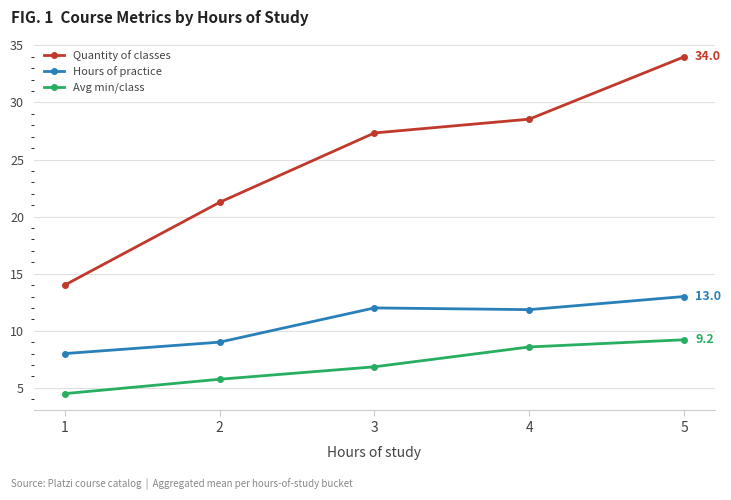

Is this an area chart (filled region under the line)?

No